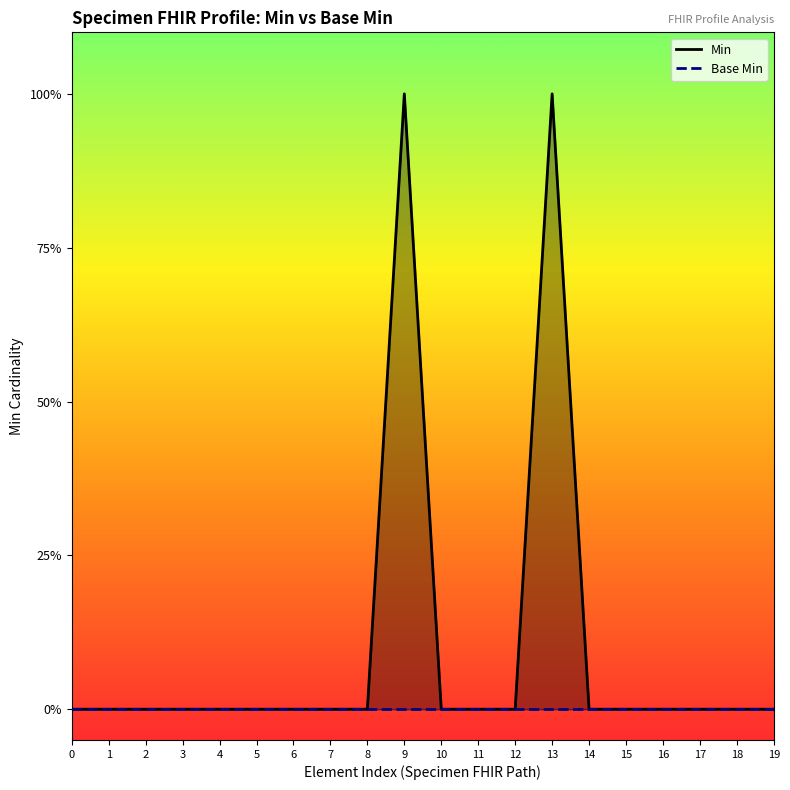

List the series in order of their overall mean, lowest first.

Base Min, Min